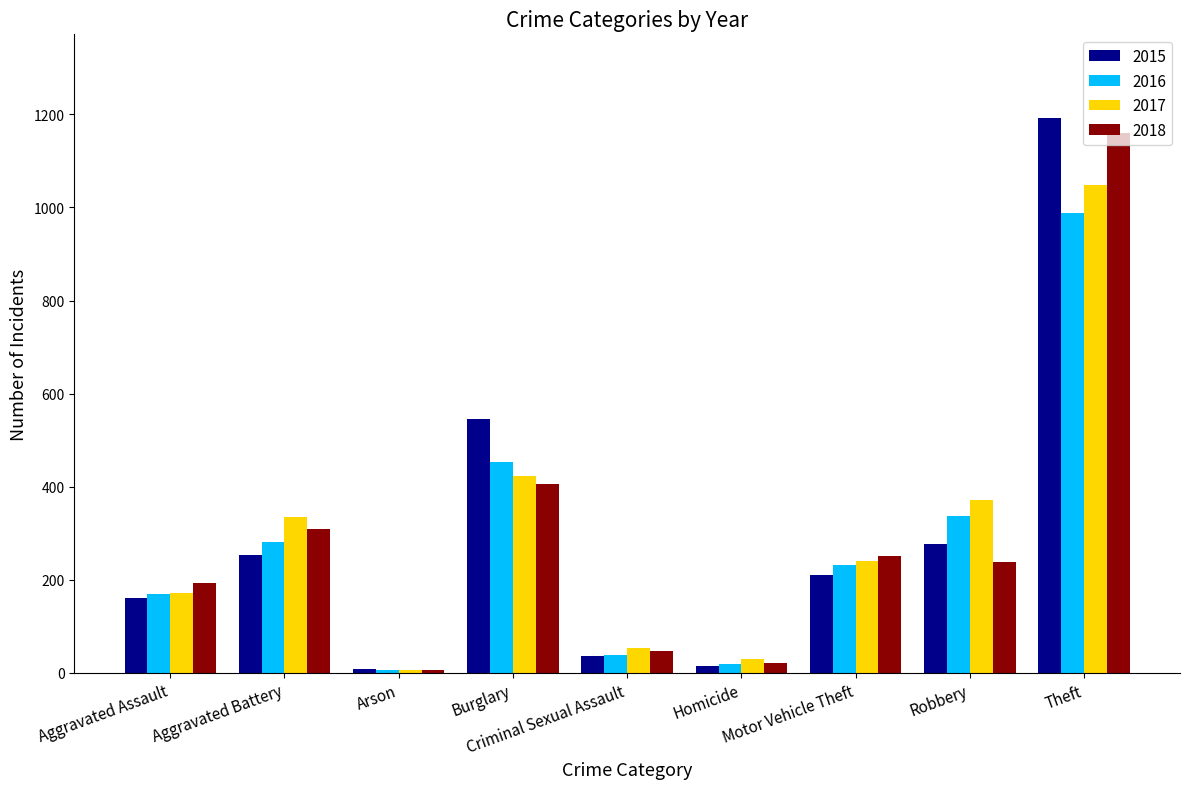

What are all the series names shown in the legend?

2015, 2016, 2017, 2018